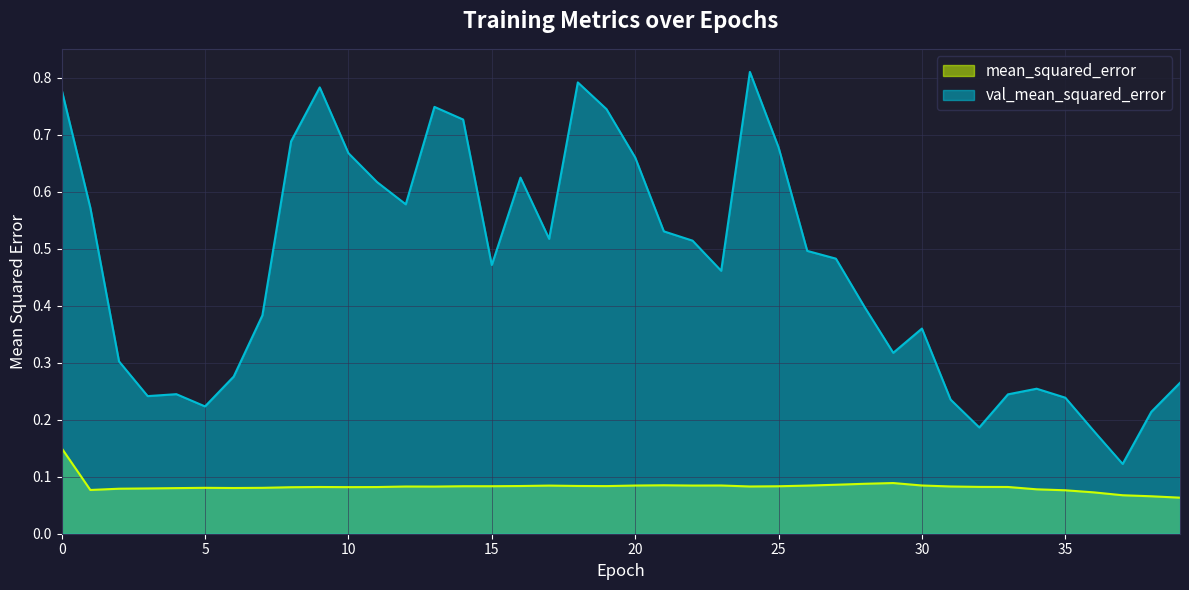

What is the value of the mean_squared_error point at the 39th from the left?

0.1